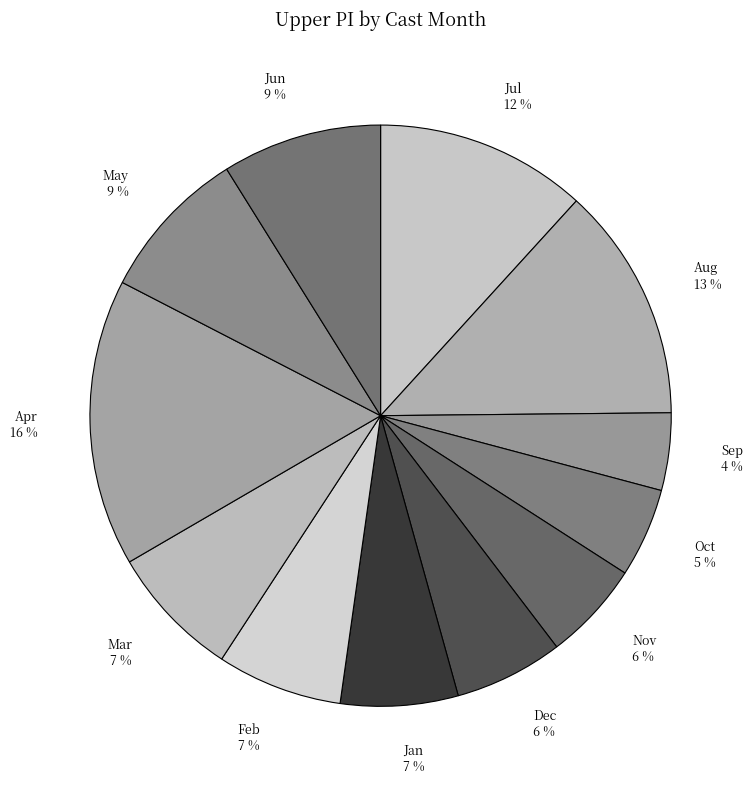

To the nearest percent, what portion does Jul 12 % represent?

12%